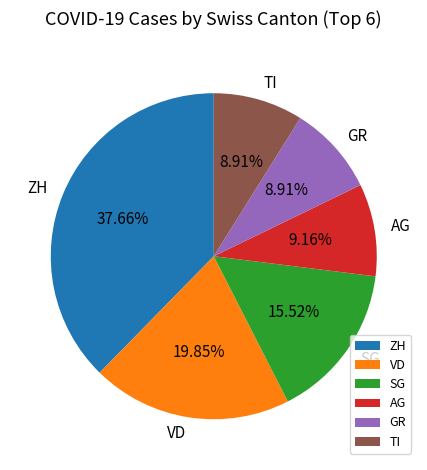

Which category has the biggest portion of the pie?

ZH